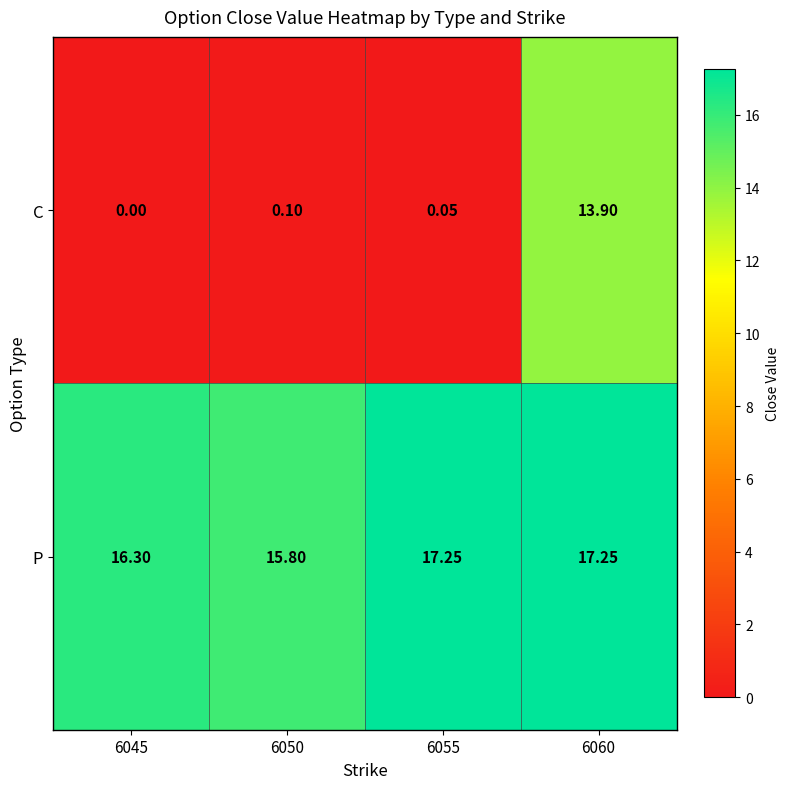

Count the number of categories in the chart.

4